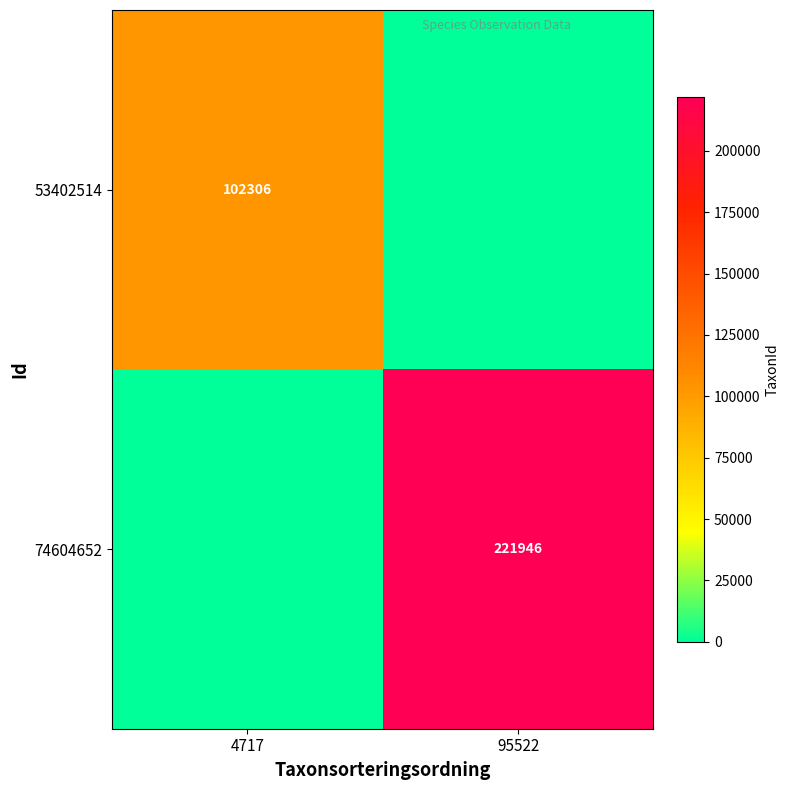

What is the spread (max minus min) of values at 95522?

221946